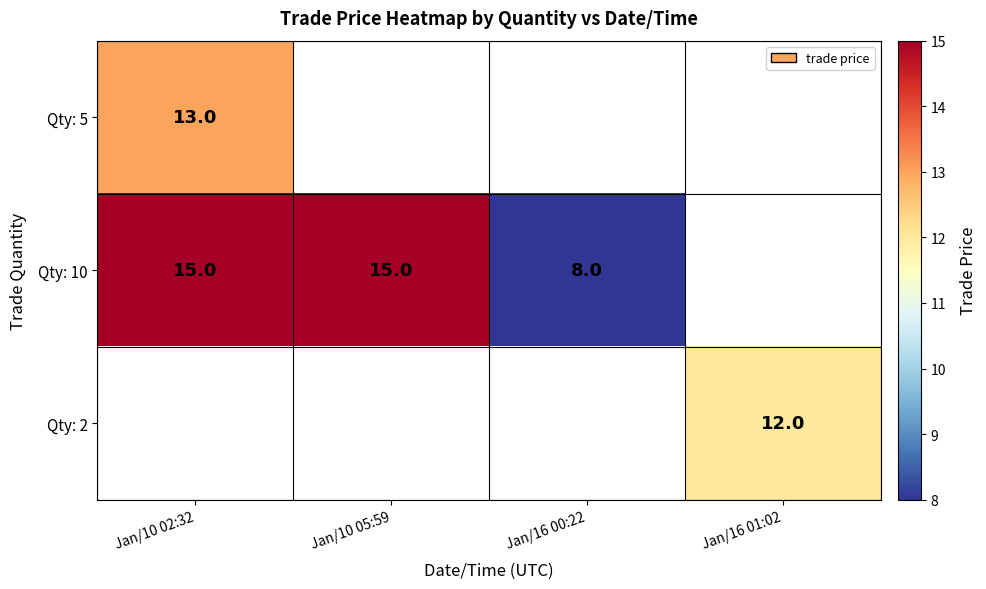

At how many categories does at least one series exceed 10?

3